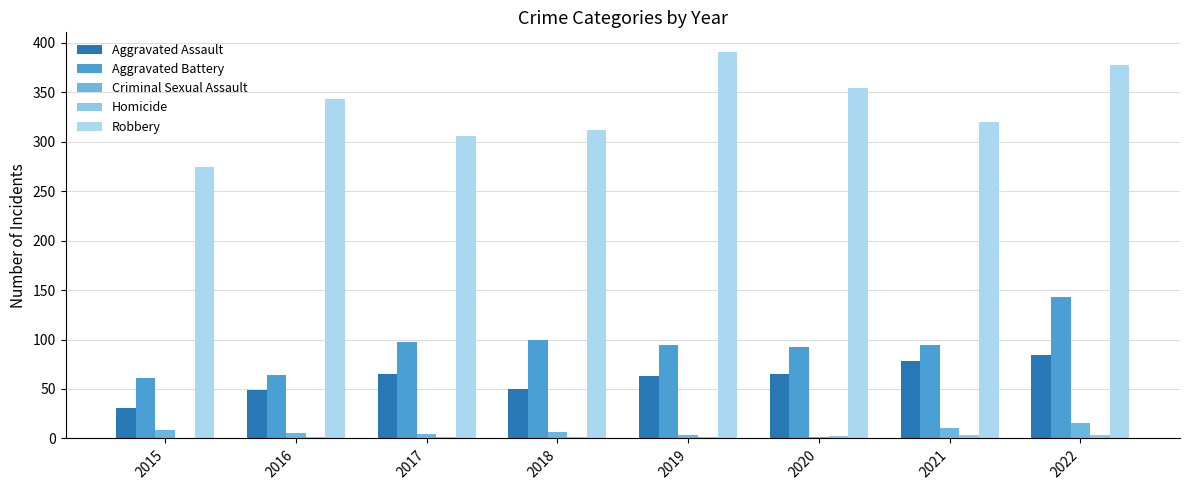

At which category does the chart reach its peak across all series?

2019